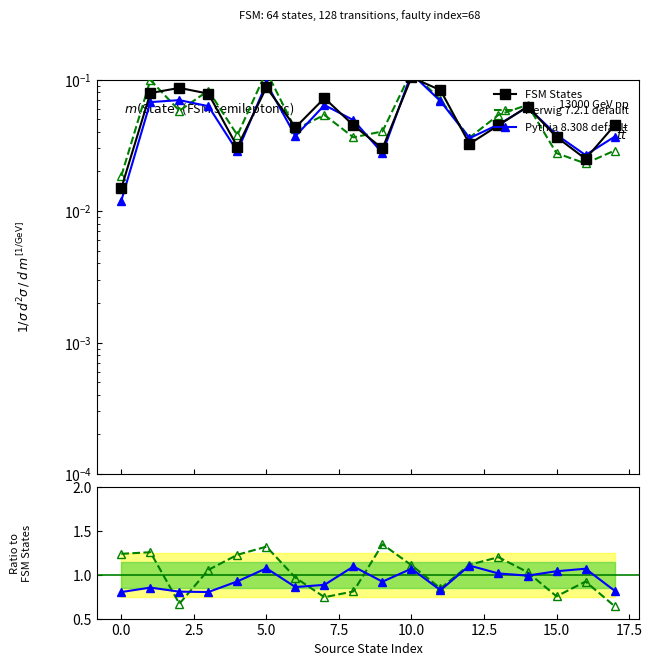

List the series in order of their peak value, highest first.

Herwig 7.2.1 default, Pythia 8.308 default, FSM States